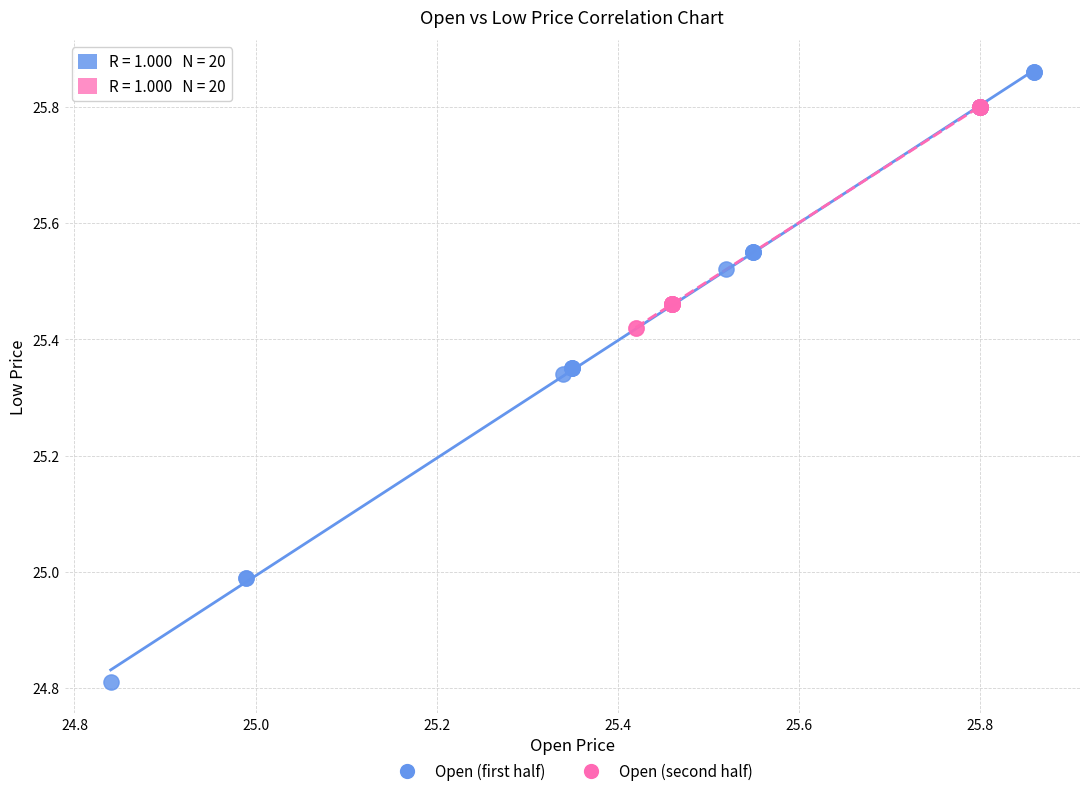

Which series has the widest spread of Y values?

Open (first half)